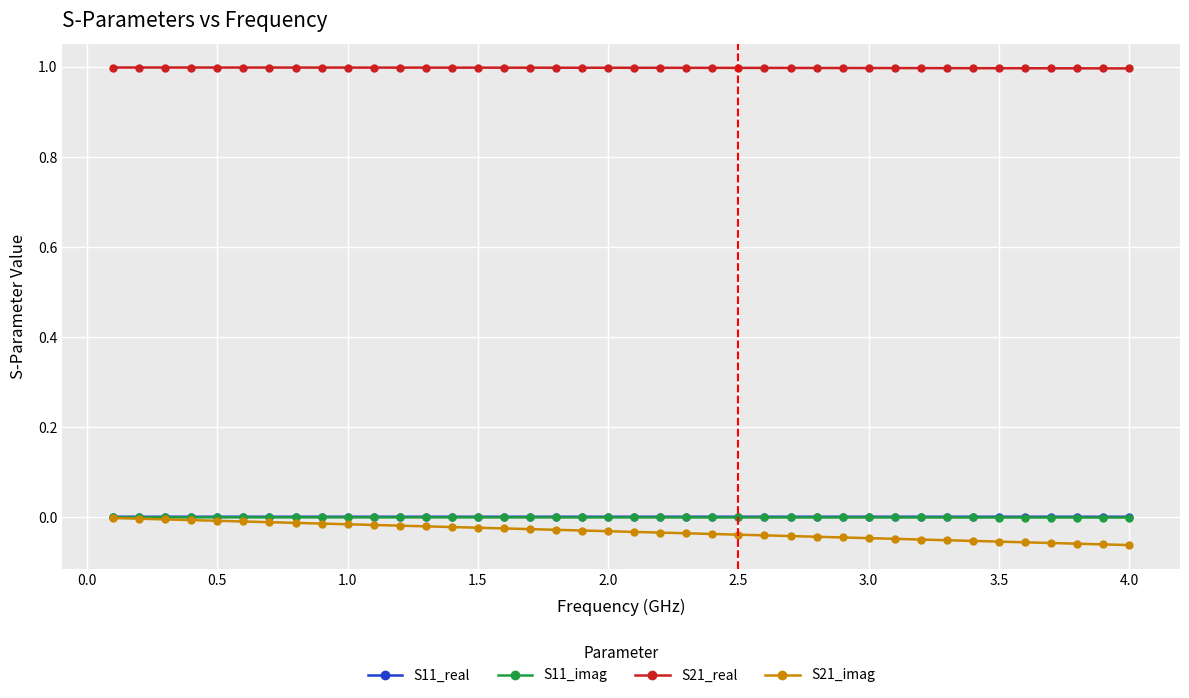

True or false: S21_real and S21_imag intersect in this chart.

False